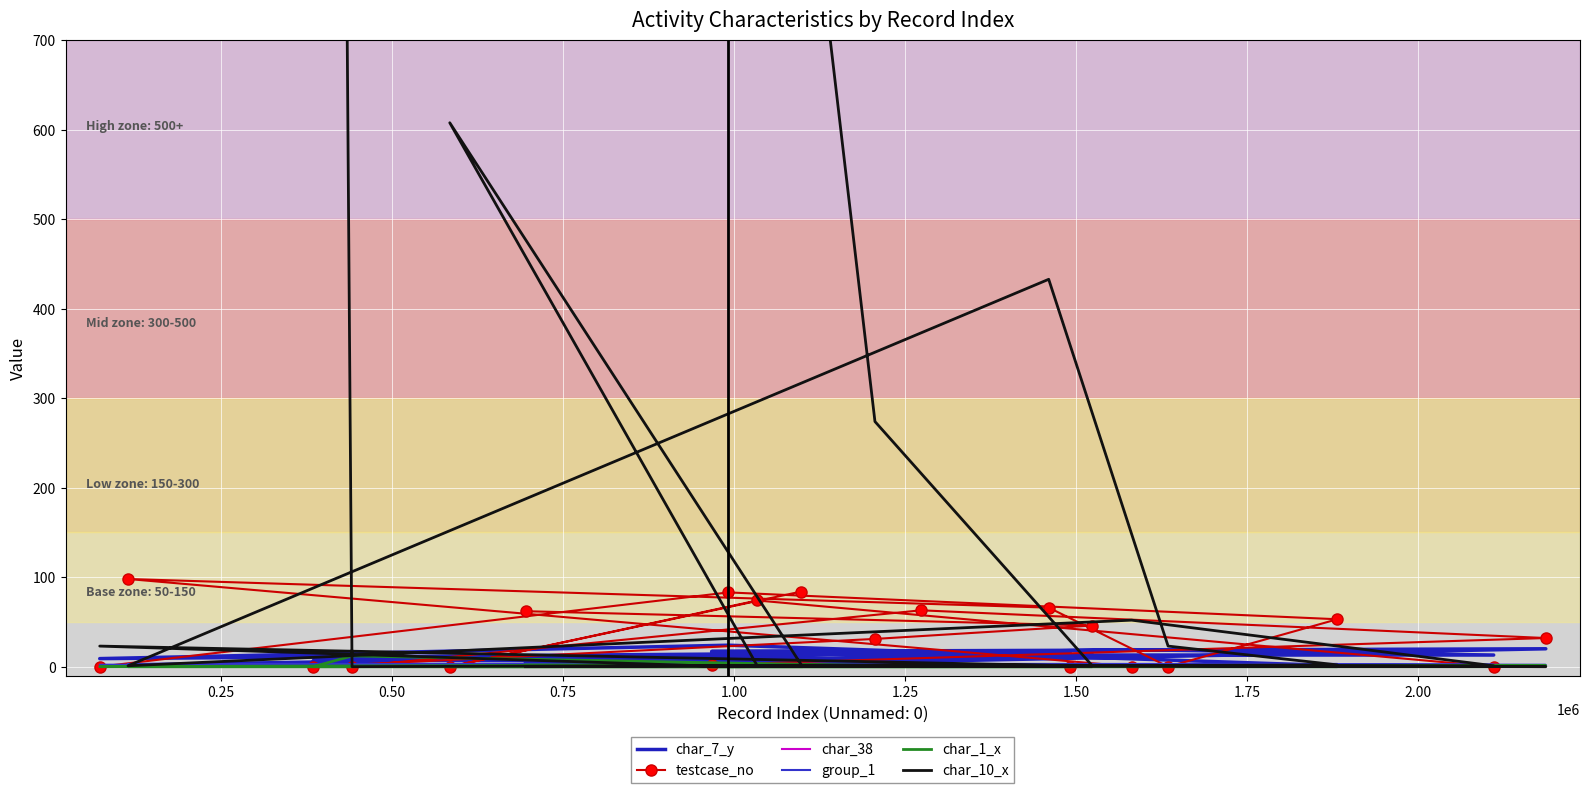

What is the value of the group_1 point at the 7th from the left?

2